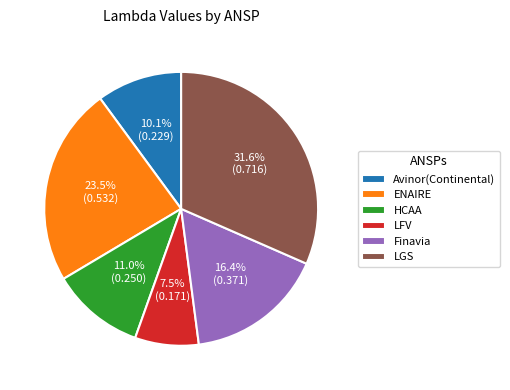

Combined, do Finavia and LFV account for over 50%?

No